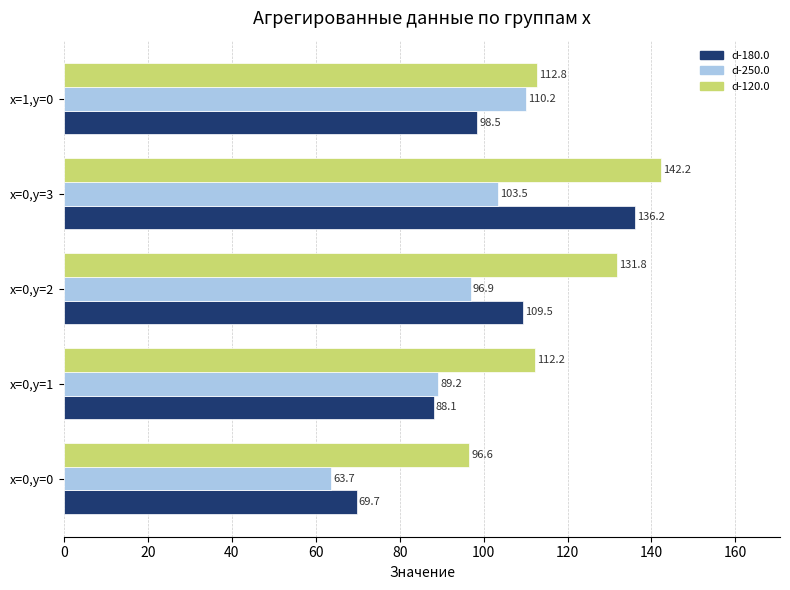

The d-180.0 series shows 136.2 at x=0,y=3. True or false?

True